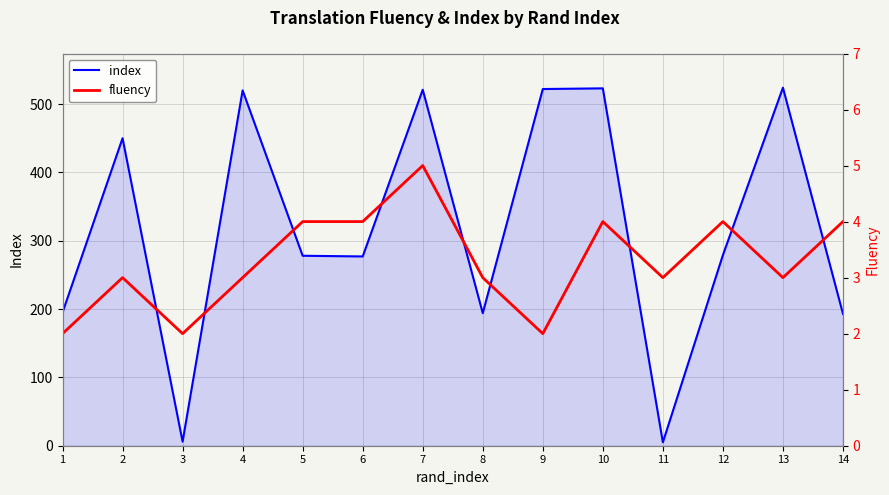

Where is the first local maximum for fluency?

2